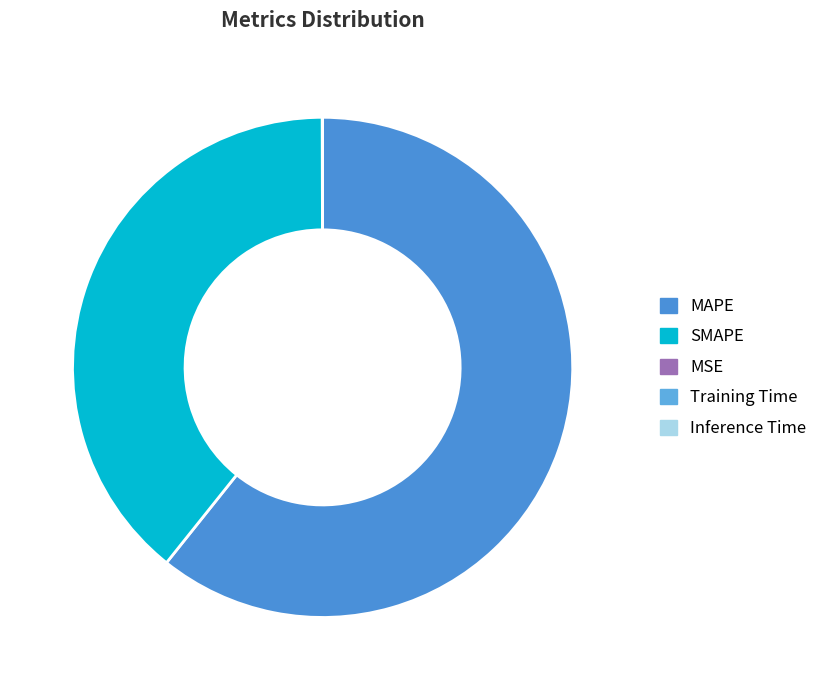

Is it true that MSE is 1% of the pie?

False